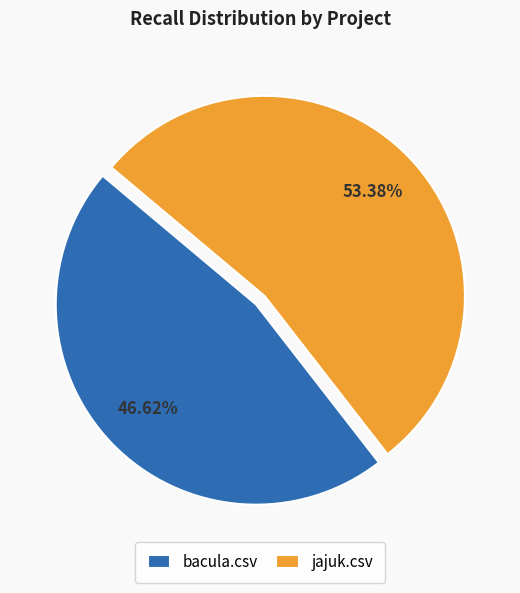

Do jajuk.csv and bacula.csv together represent more than half of the pie?

Yes